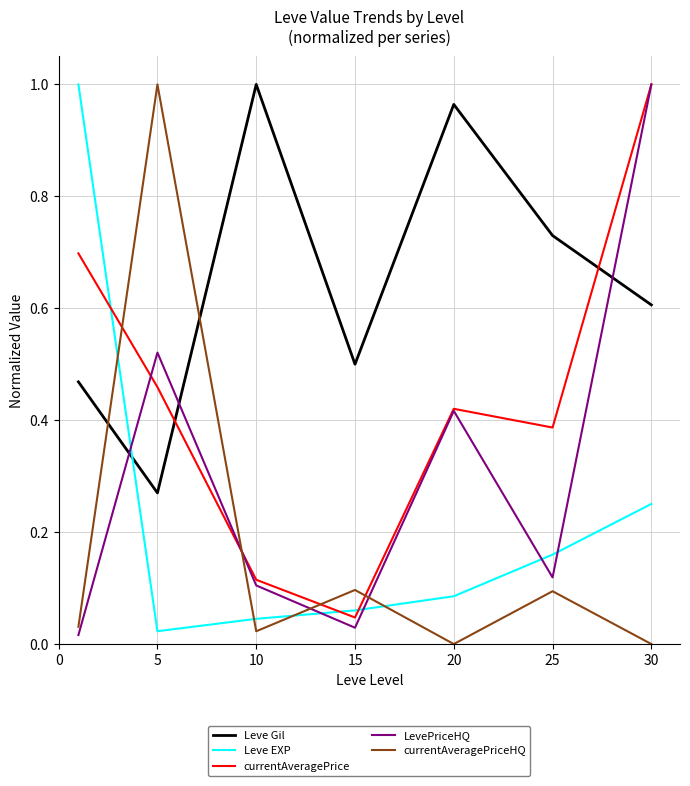

Which series has the largest total across all categories?

Leve Gil